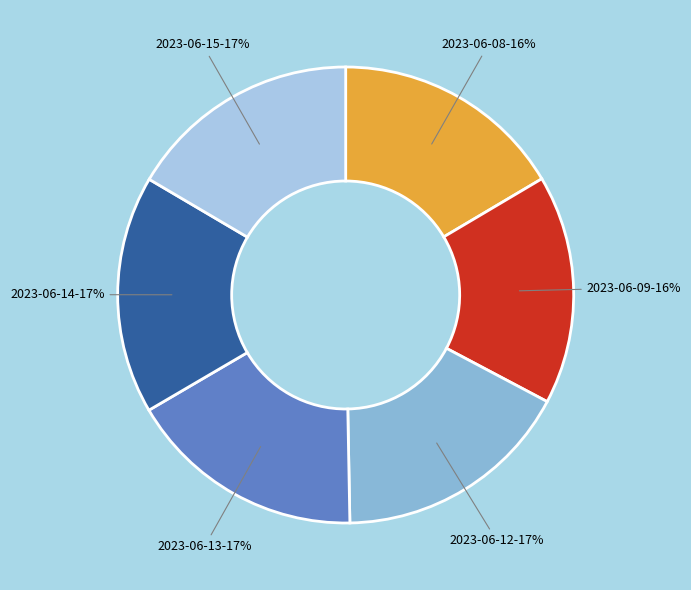

How many slices are in this pie chart?

6